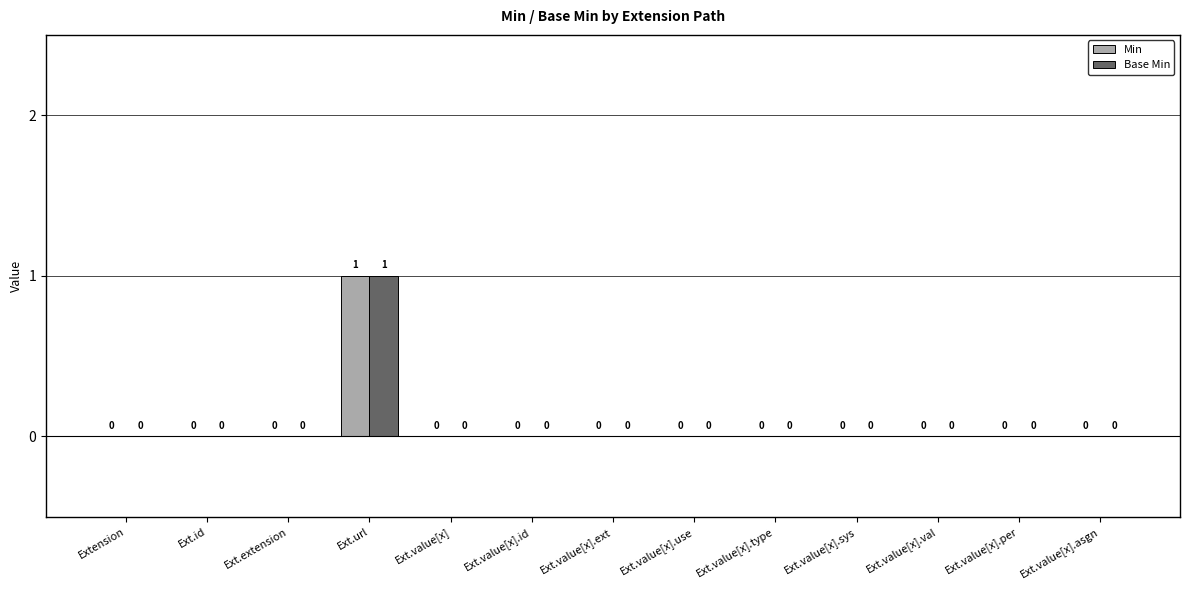

What are all the series names shown in the legend?

Min, Base Min